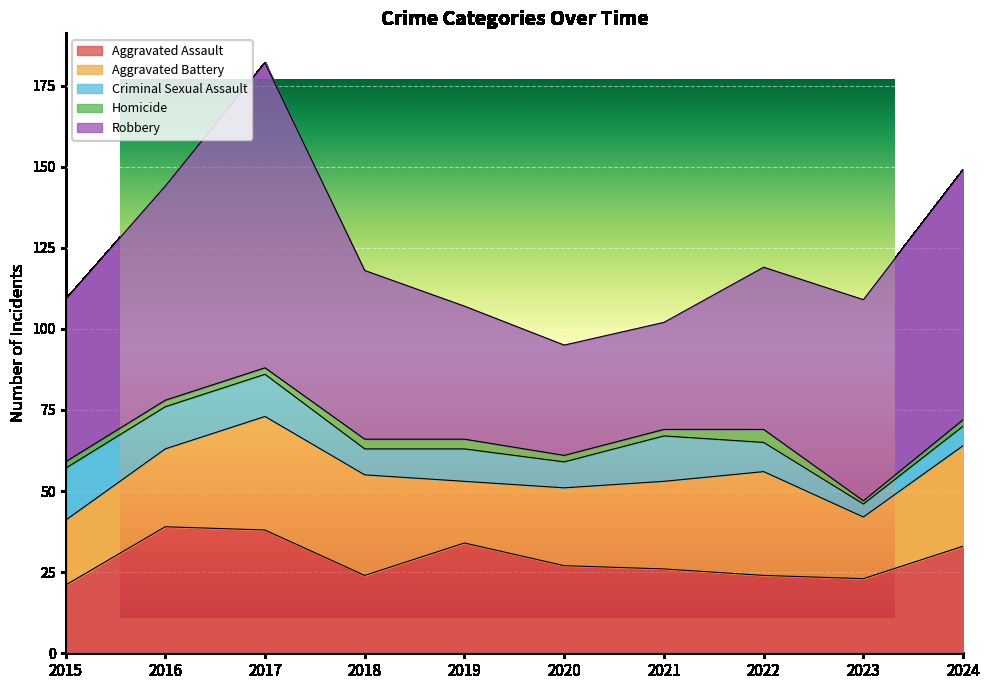

What is the minimum value shown in the chart?

1